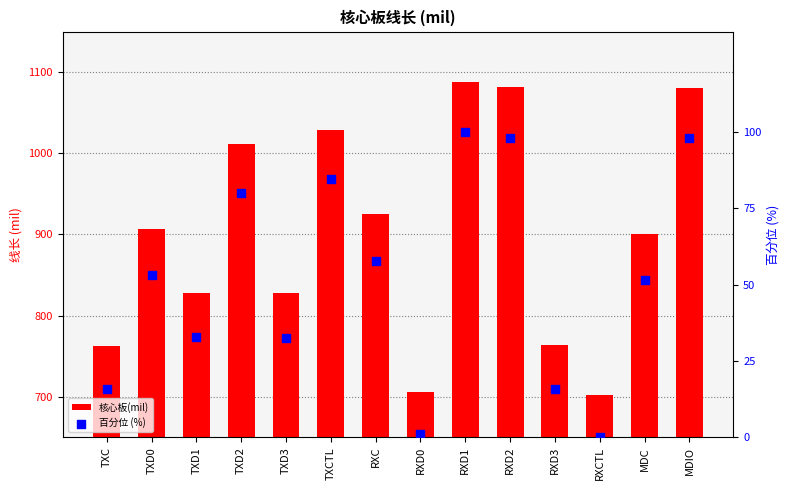

Which series contains the lowest Y value?

百分位 (%)